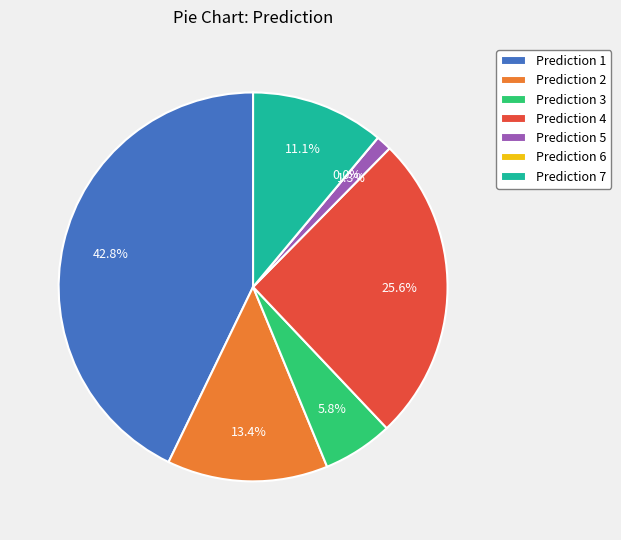

To the nearest percent, what portion does 7 represent?

11%